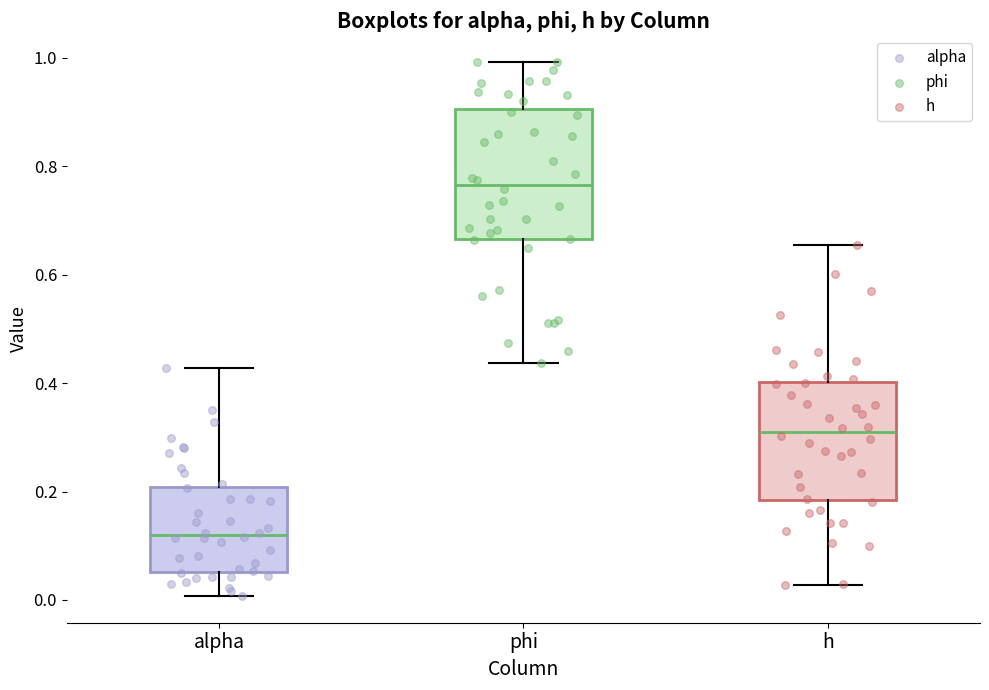

Which box has the highest median line?

phi